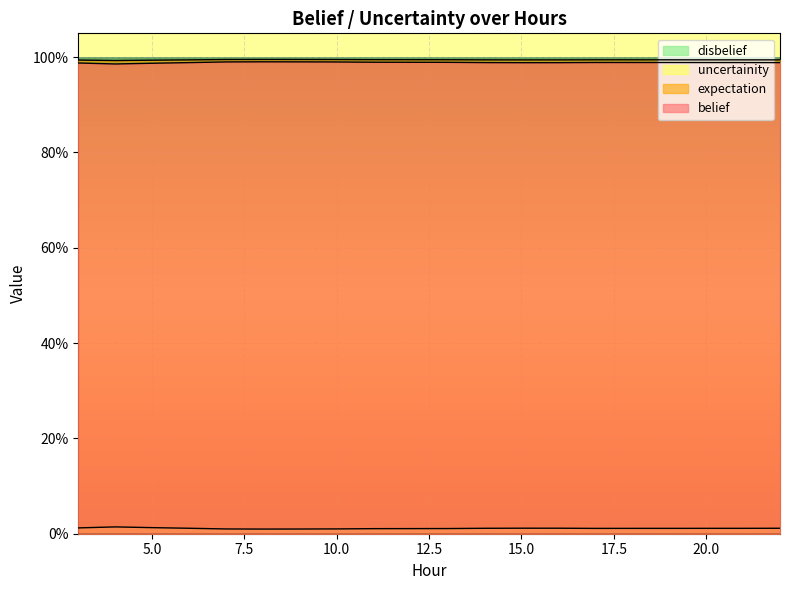

Does the chart display data point markers on the line(s)?

No